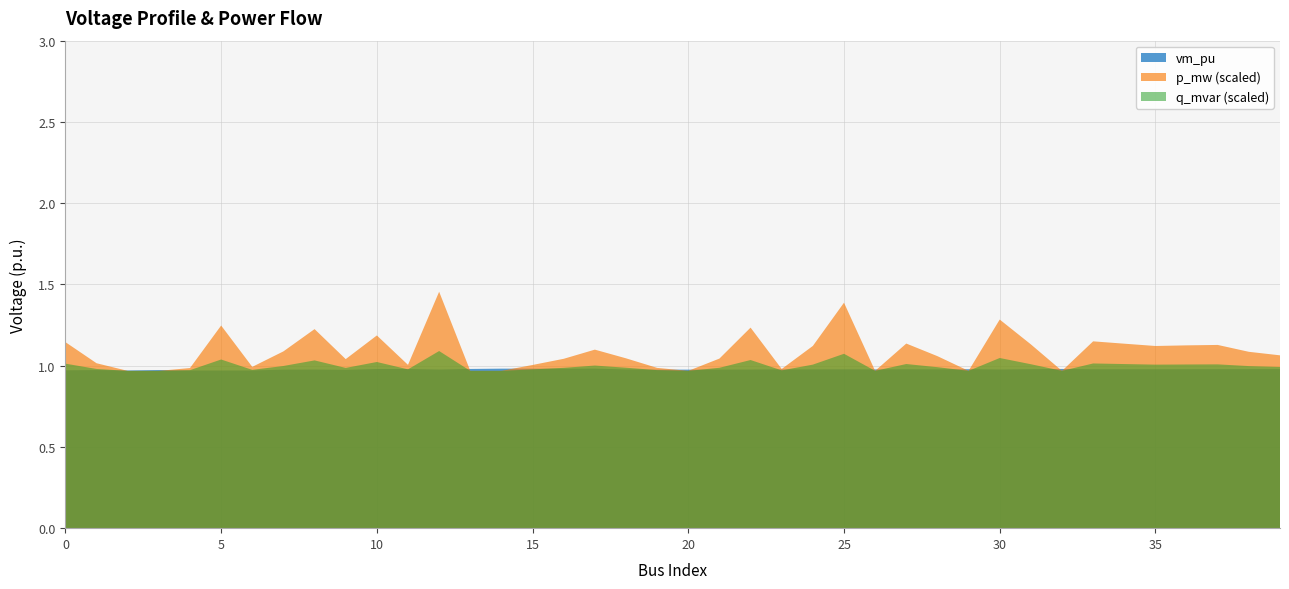

Which series has the widest spread of values?

p_mw (scaled)